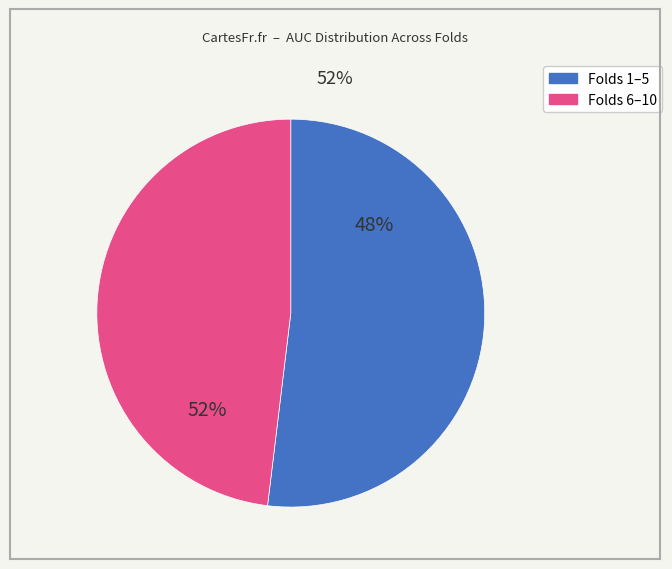

Is the sum of Fold 5 and Fold 10 greater than half?

No